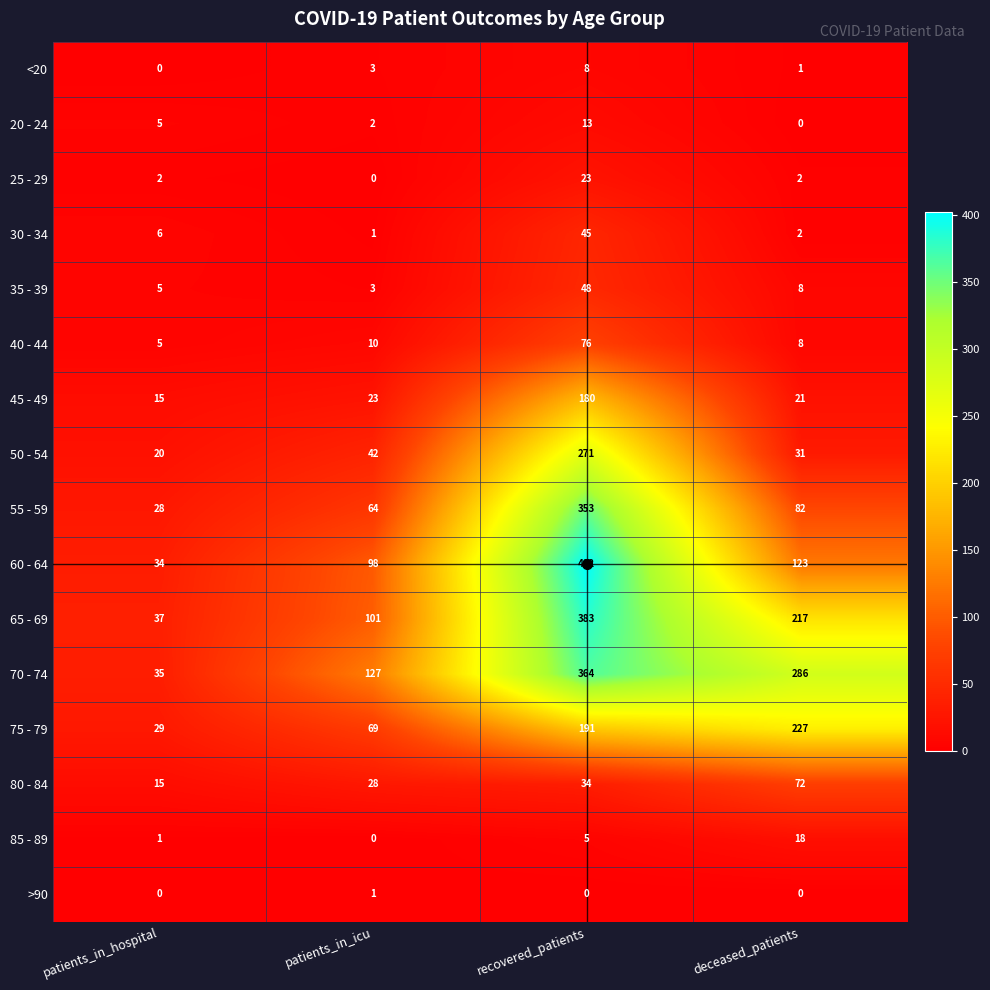

The value of 25 - 29 at recovered_patients is 23. True or false?

True